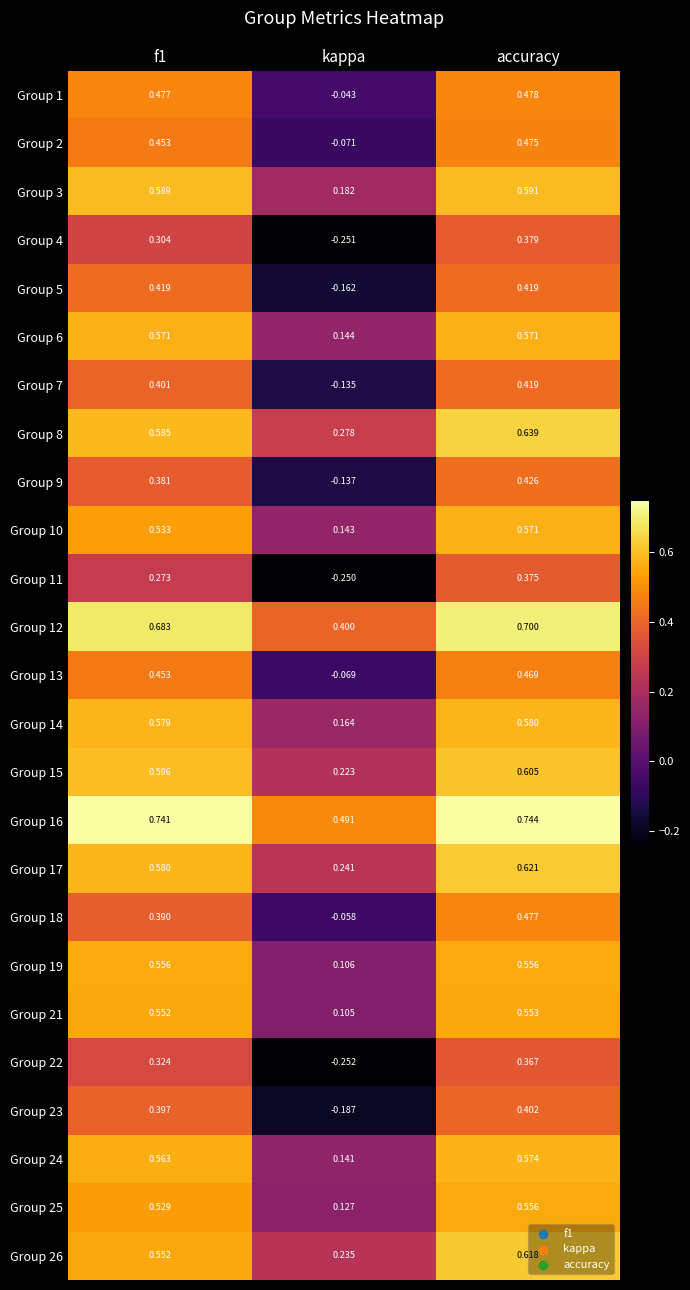

What is the maximum value shown in the chart?

0.7